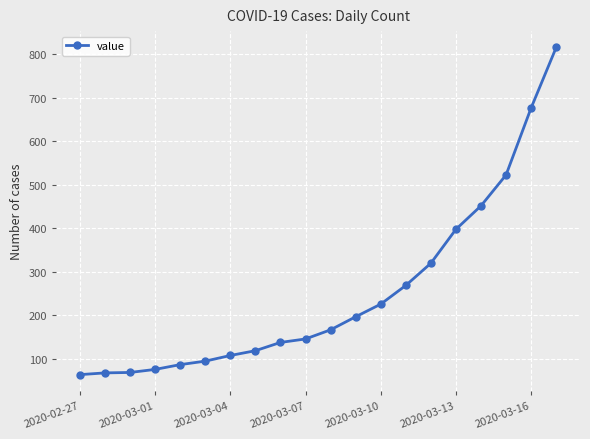

What is the maximum value shown in the chart?

816